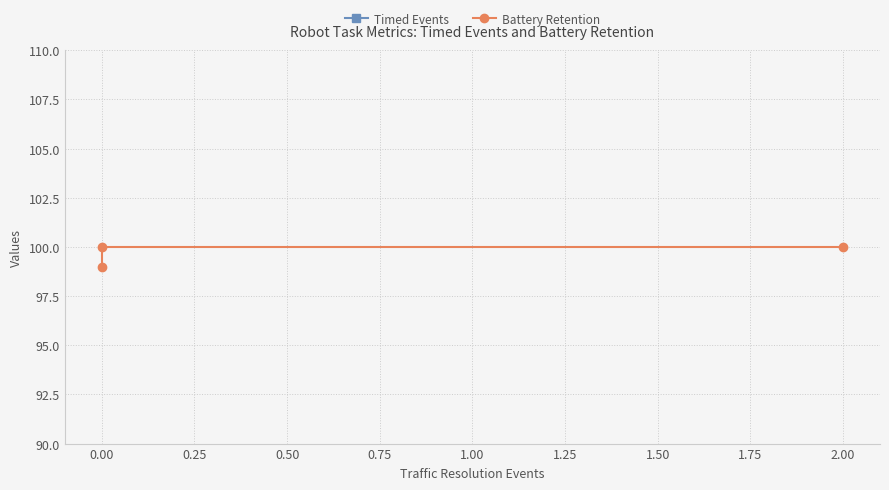

At how many categories does at least one series exceed 65?

3